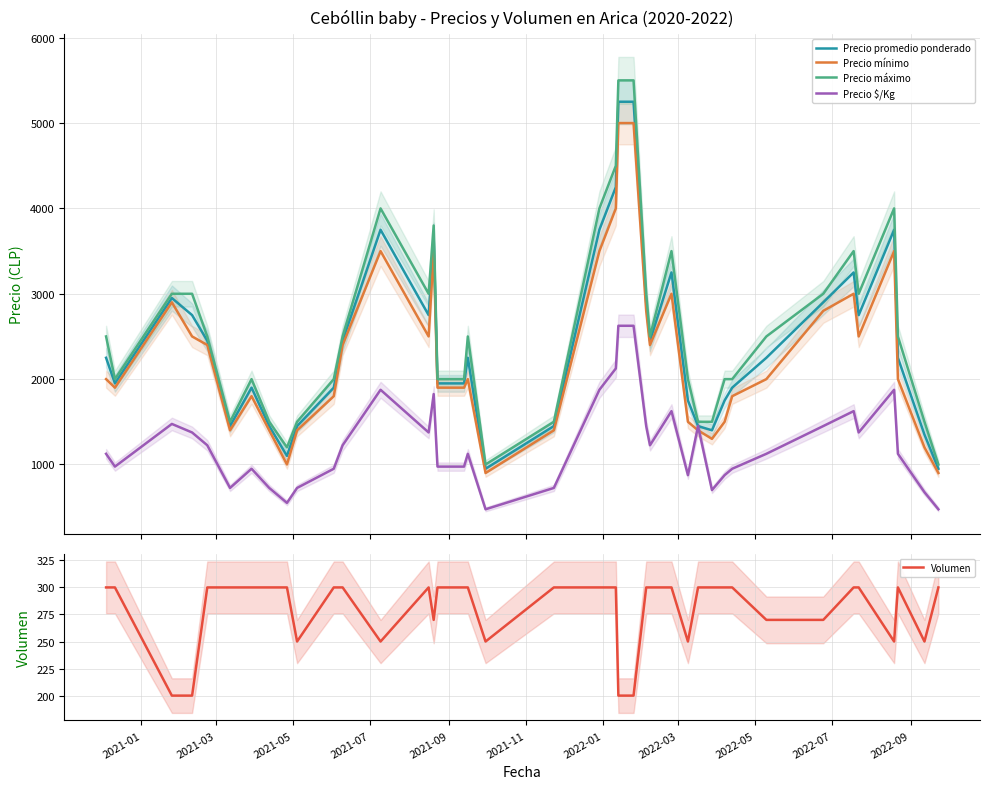

What are all the series names shown in the legend?

Precio promedio ponderado, Precio mínimo, Precio máximo, Precio $/Kg, Volumen